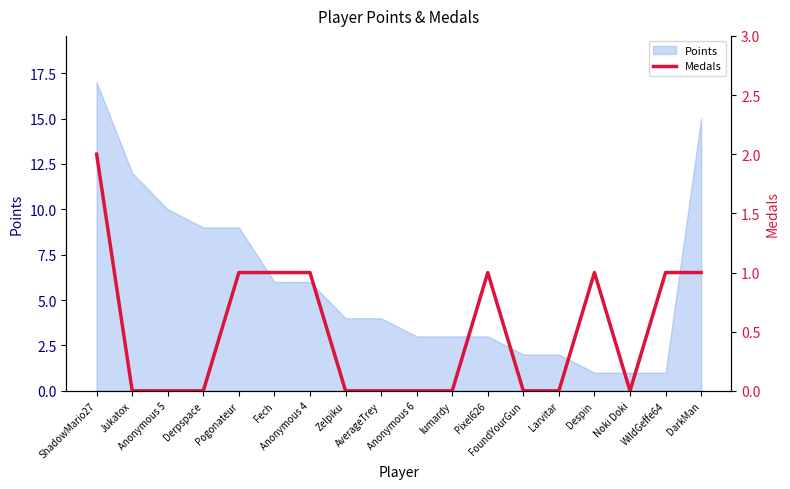

What is the difference between the values at DarkMan and Jukatox?

1